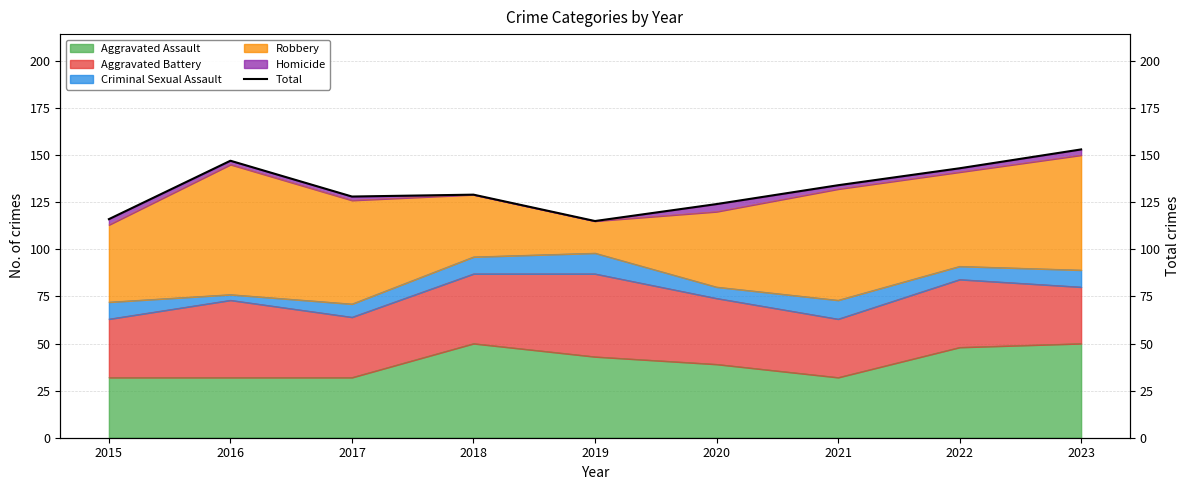

What is the value of the 8th point from the left?

143